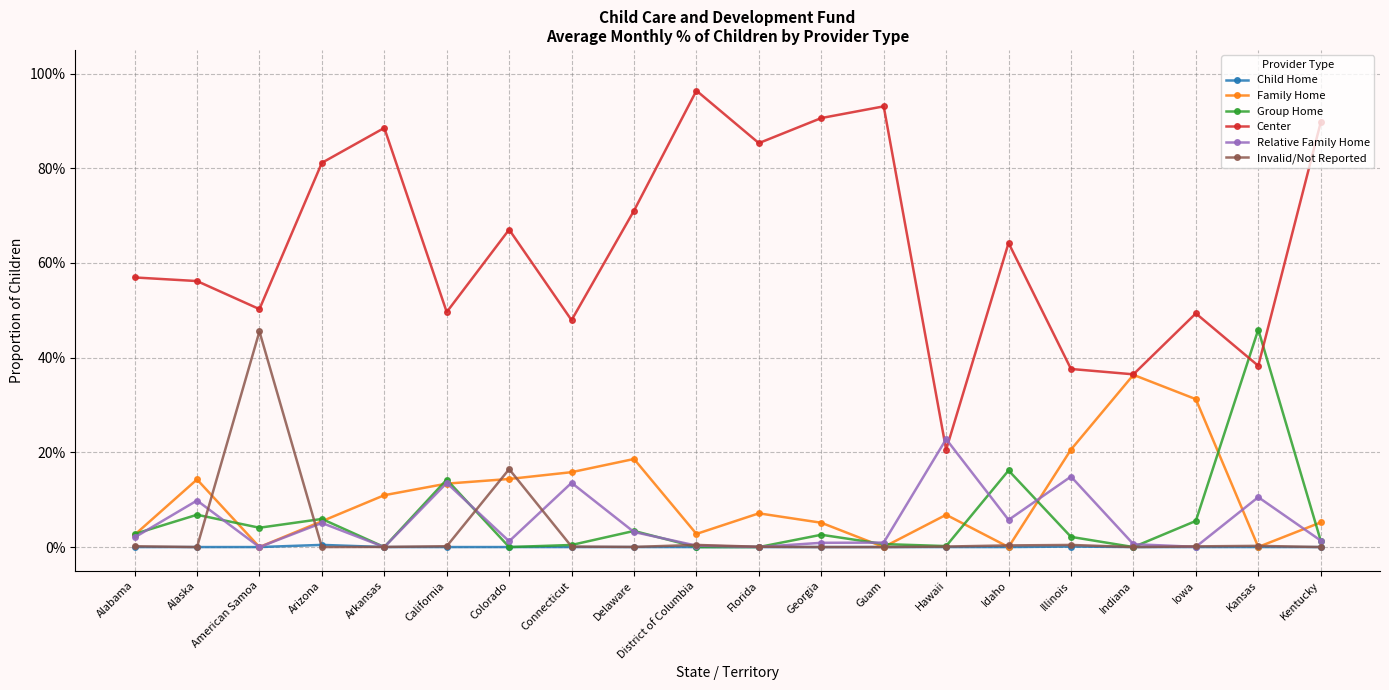

At which category is the sum across all series the highest?

District of Columbia